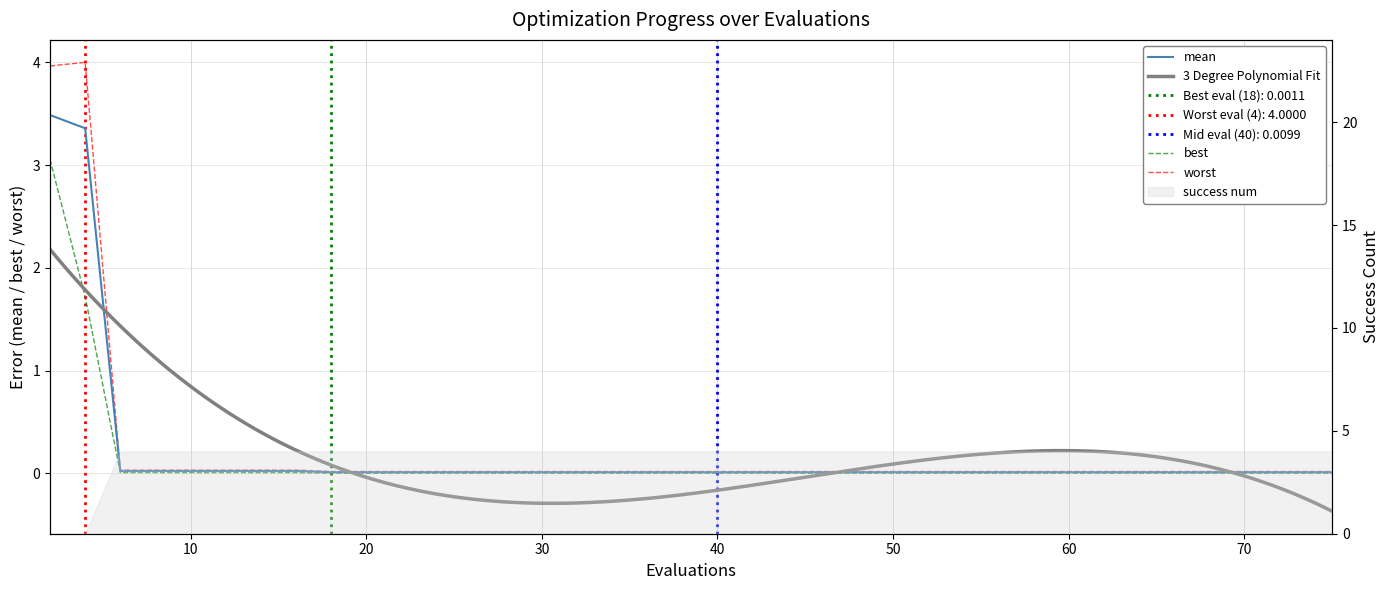

Rank the series by their average value, from highest to lowest.

worst, mean, best